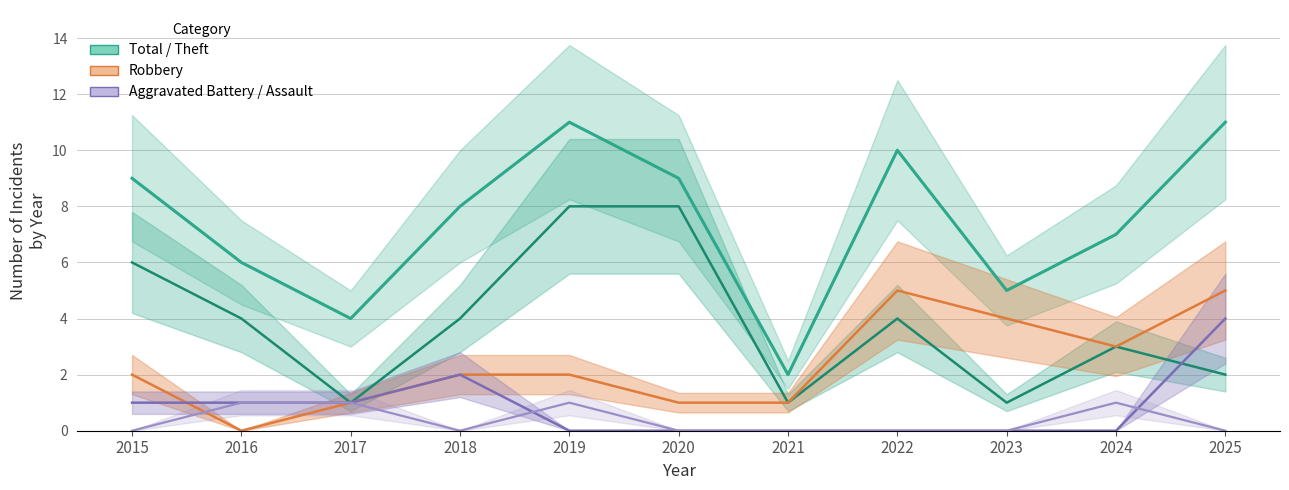

Reading right to left, what are all the values shown in this chart?

Total: 11	7	5	10	2	9	11	8	4	6	9
Theft: 2	3	1	4	1	8	8	4	1	4	6
Robbery: 5	3	4	5	1	1	2	2	1	0	2
Aggravated Battery: 4	0	0	0	0	0	0	2	1	1	1
Aggravated Assault: 0	1	0	0	0	0	1	0	1	1	0